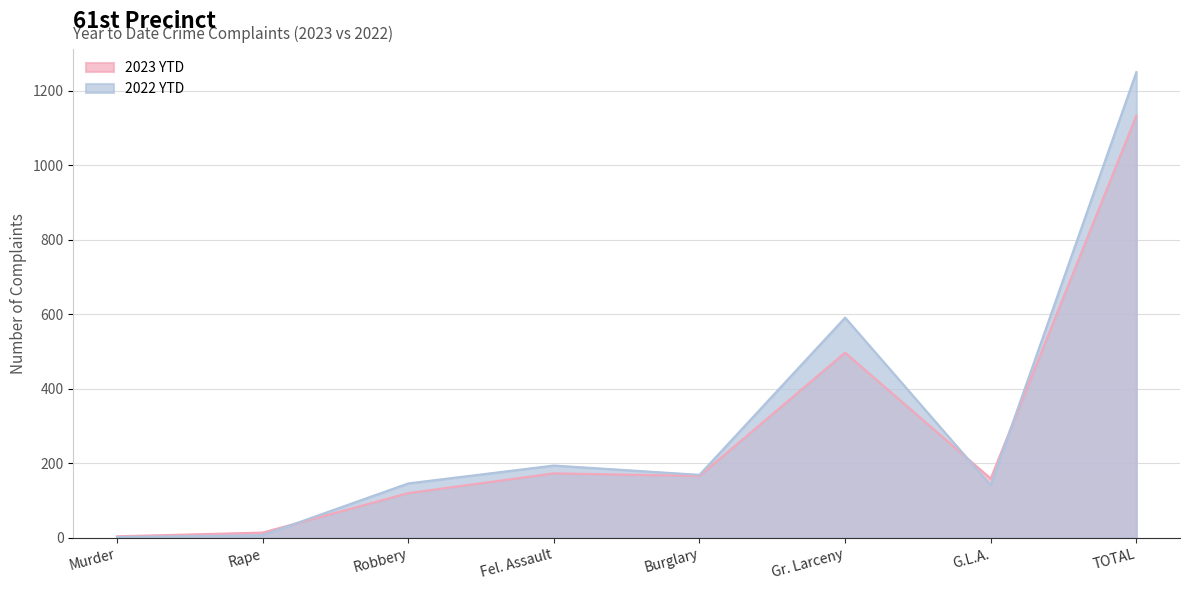

The value of 2022 YTD at TOTAL is 1250. True or false?

True